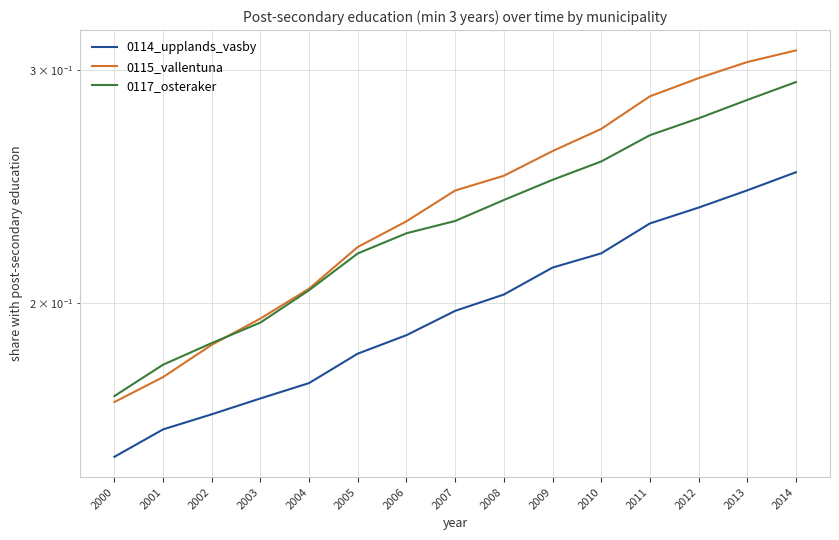

What is the approximate value of 0114_upplands_vasby at 2013?

0.2